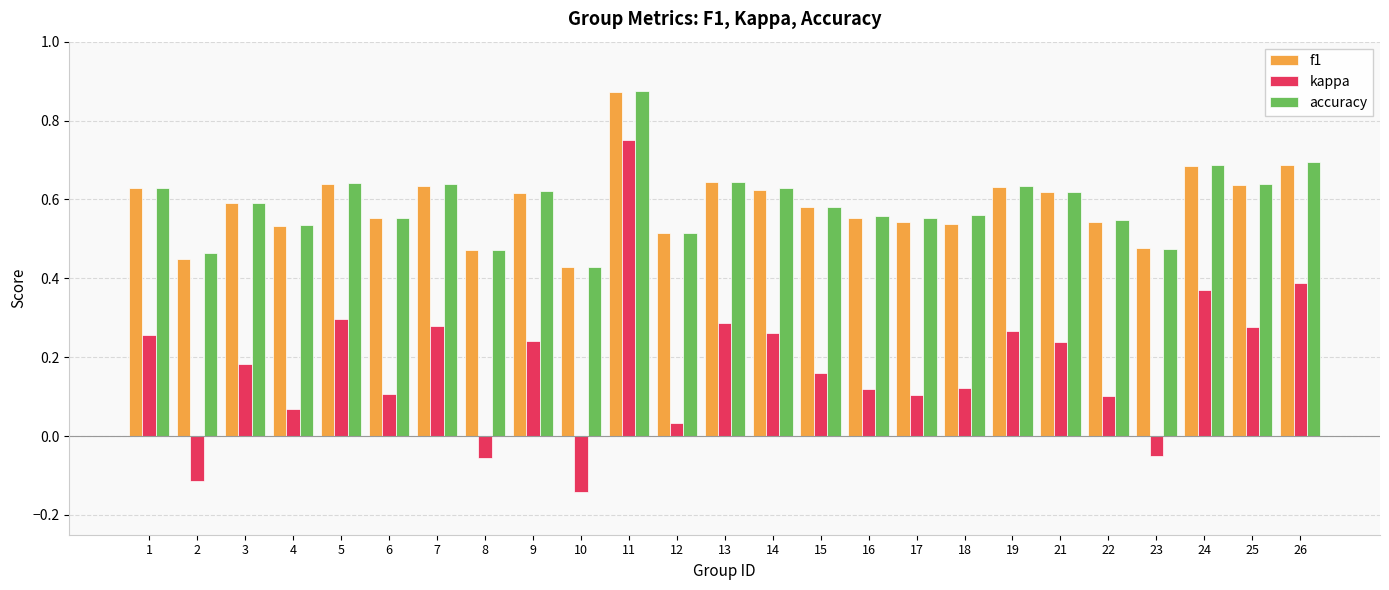

What is the sum of all kappa values?

4.5